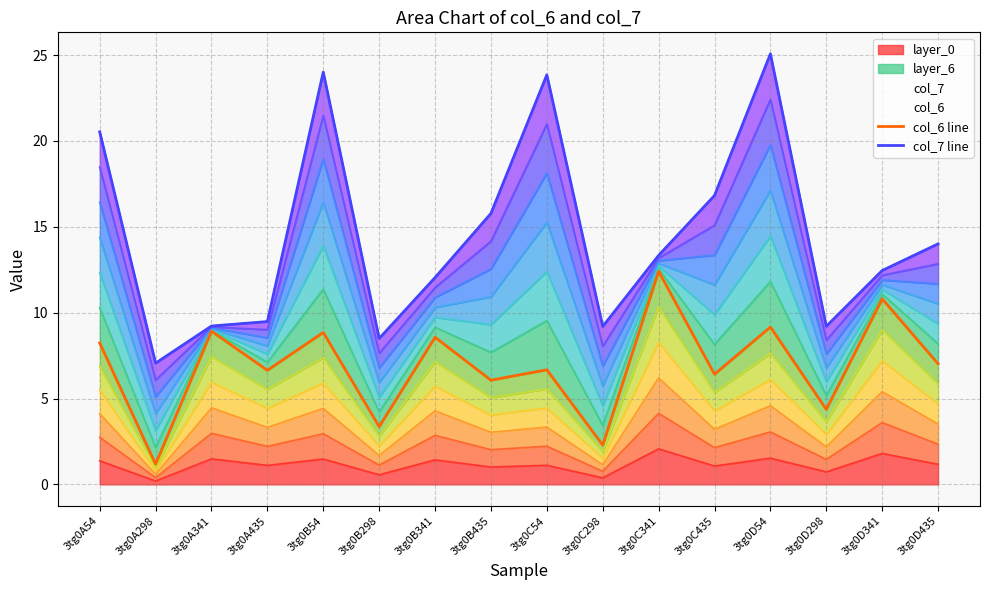

How many distinct data groups are displayed?

2